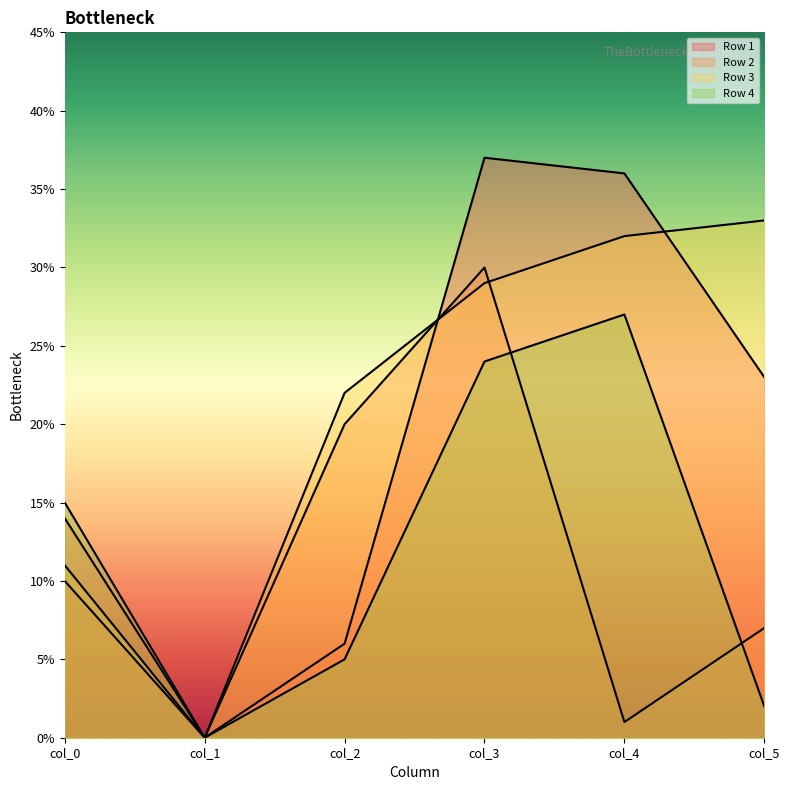

Is the value of Row 2 at col_0 greater than the value of Row 1 at col_5?

No